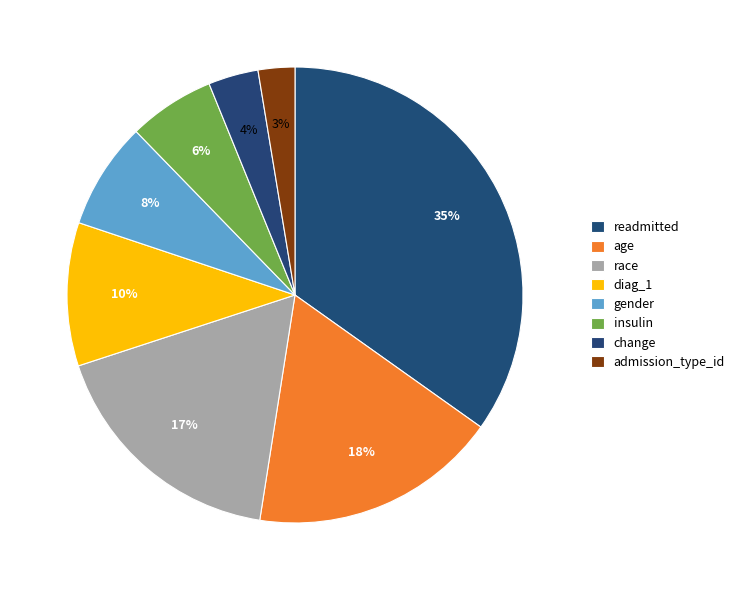

True or false: admission_type_id accounts for 3% of the total.

True